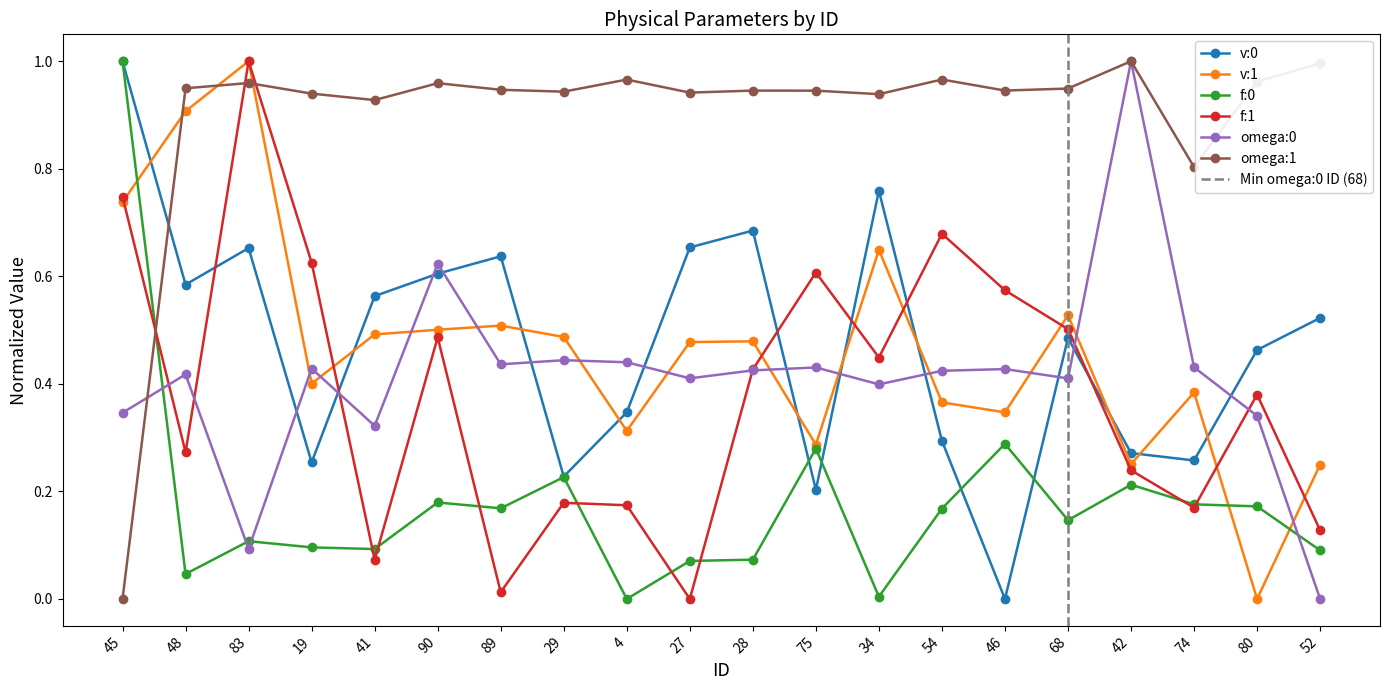

At which category does v:1 reach its first local peak?

83